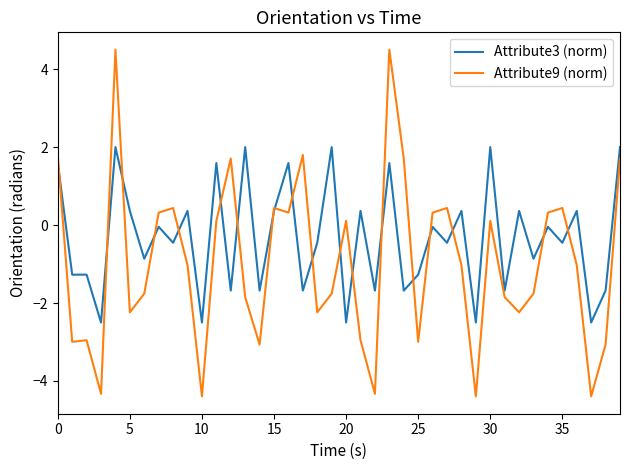

What are all the series names shown in the legend?

Attribute3 (norm), Attribute9 (norm)